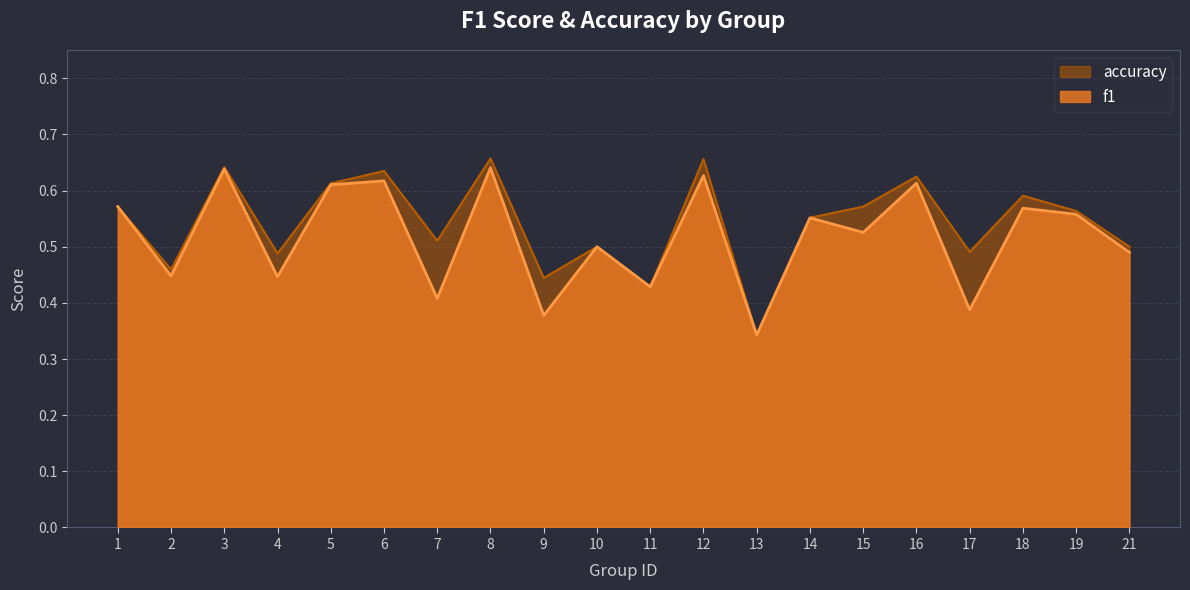

Which series has the widest spread of values?

accuracy